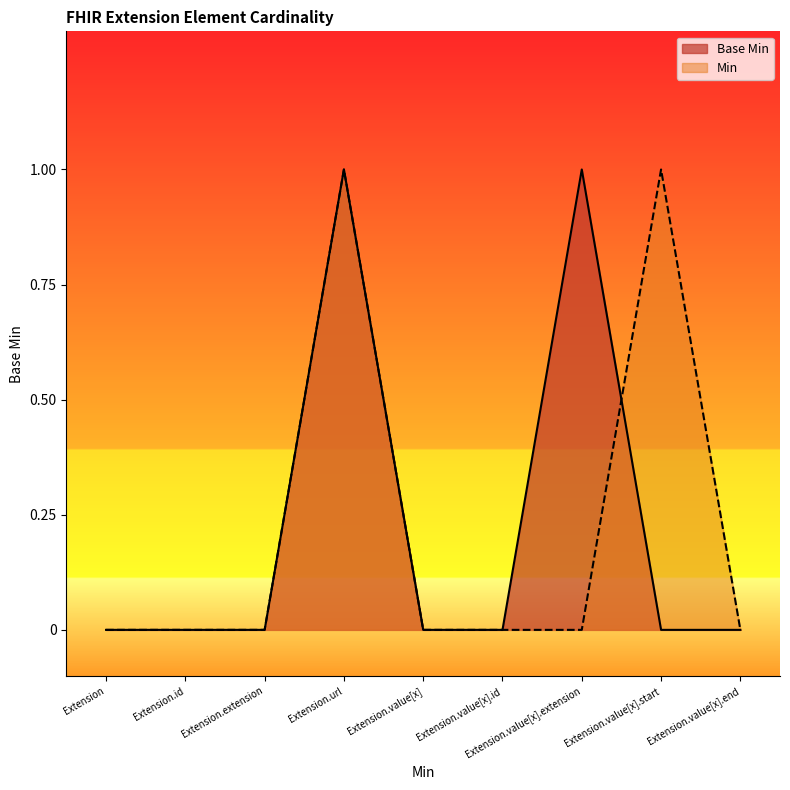

What is the value of the 4th point from the left?

1